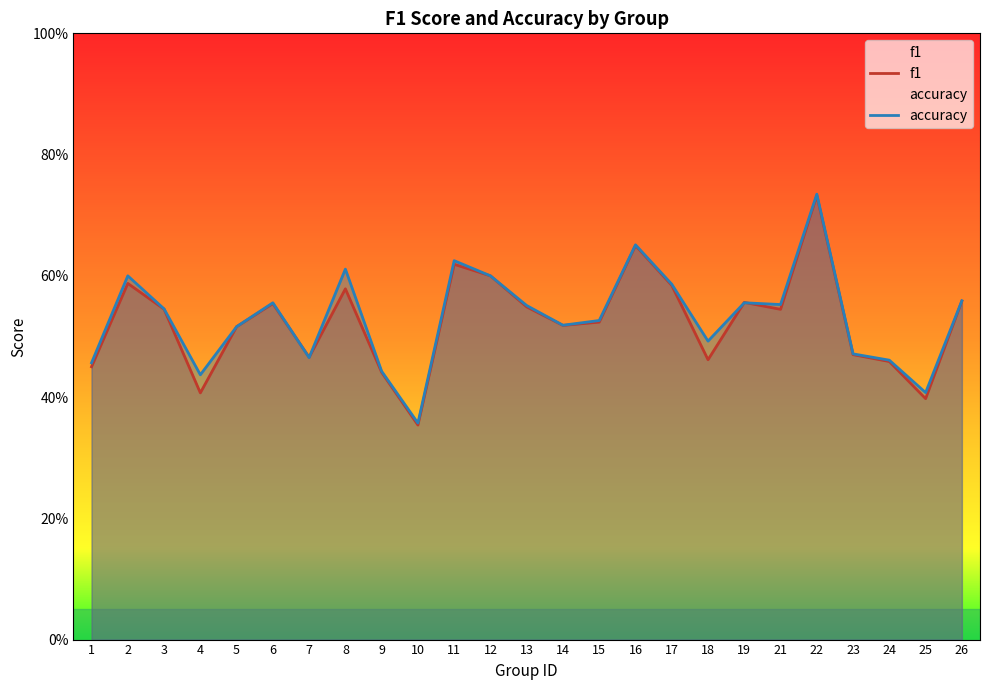

The accuracy series shows 0.7 at 14. True or false?

False